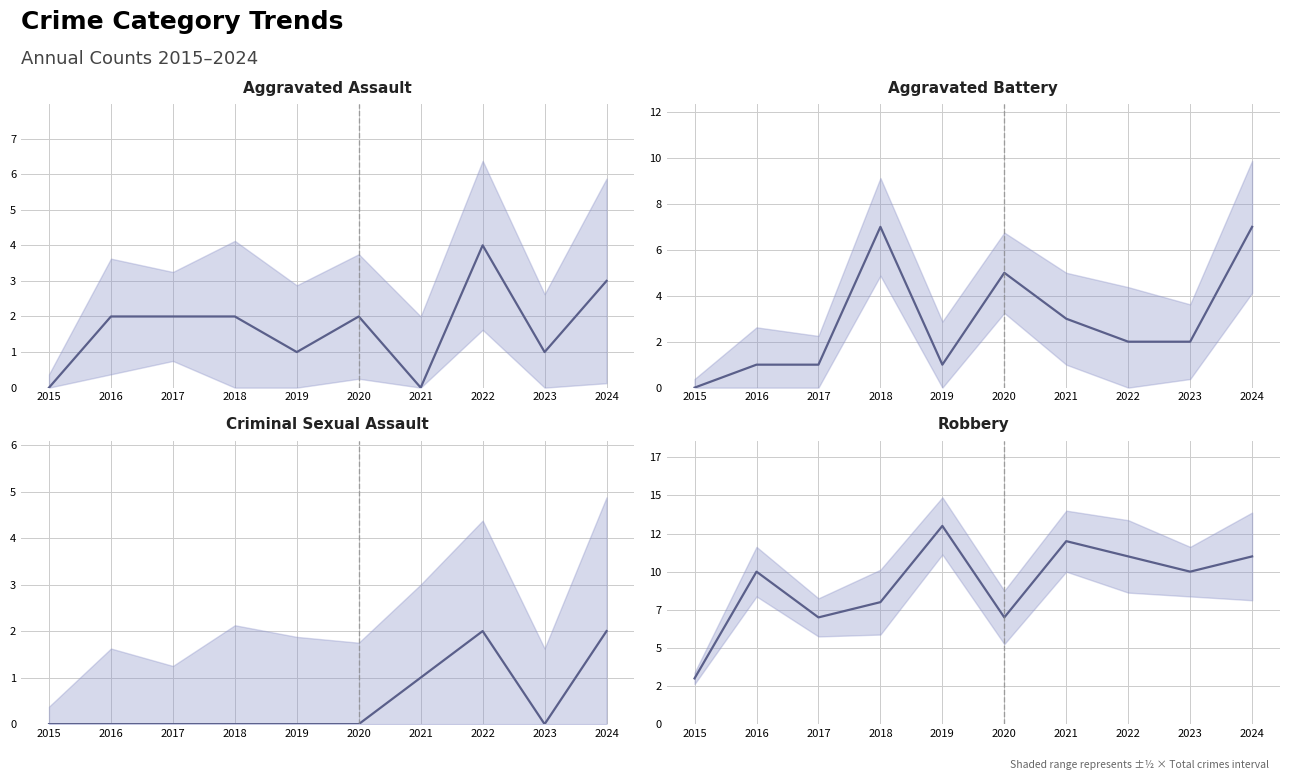

How many interior local valleys does the Robbery series have?

3